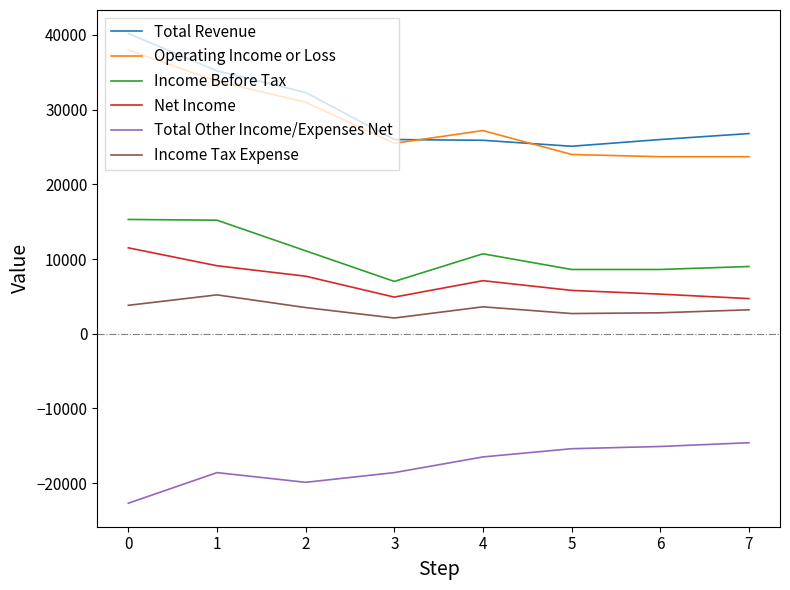

What is the total value across all series at 4?

58000